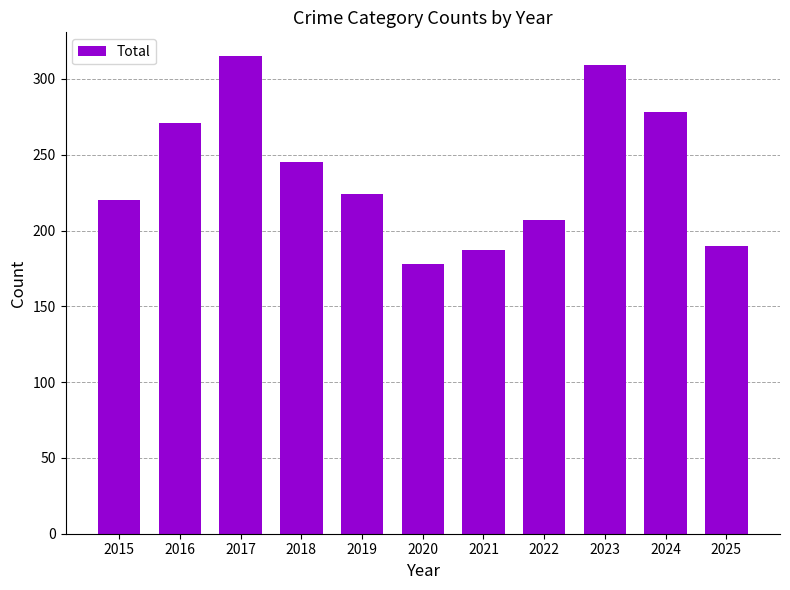

Reading right to left, transcribe all the data shown in this chart.

2025=190	2024=278	2023=309	2022=207	2021=187	2020=178	2019=224	2018=245	2017=315	2016=271	2015=220